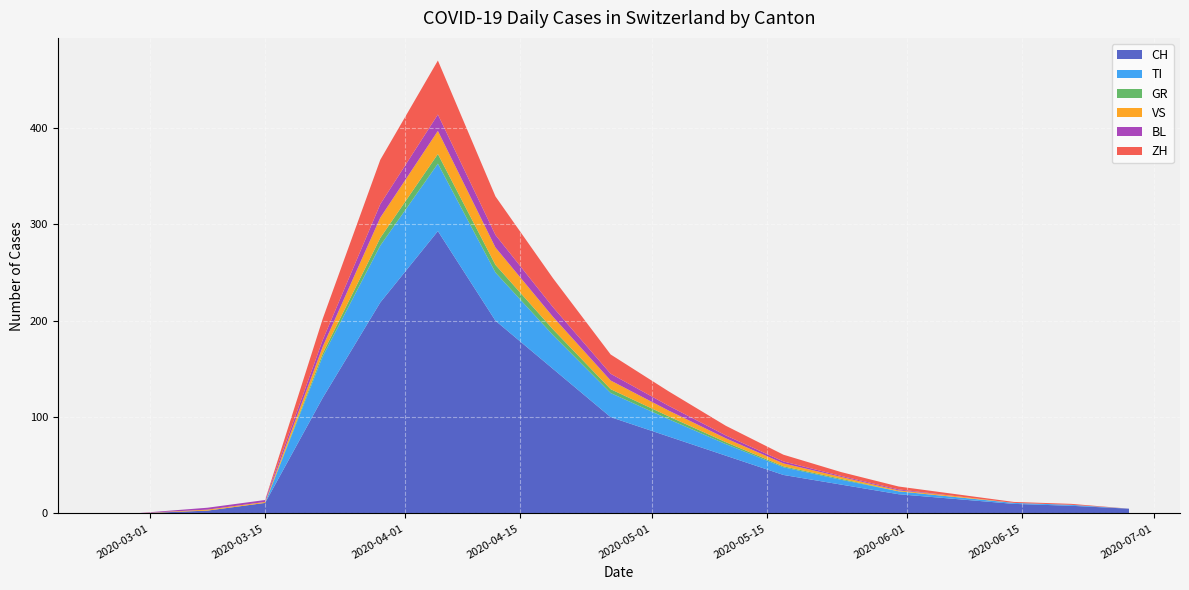

Reading left to right, extract all data points from this chart.

CH: 0=0	1=0	2=3	3=11	4=120	5=219	6=290	7=200	8=150	9=100	10=80	11=60	12=40	13=30	14=20	15=15	16=10	17=8	18=5
TI: 0=0	1=0	2=0	3=0	4=43	5=59	6=67	7=50	8=35	9=25	10=18	11=12	12=8	13=5	14=3	15=2	16=1	17=1	18=0
GR: 0=0	1=0	2=0	3=1	4=3	5=8	6=10	7=8	8=6	9=4	10=3	11=2	12=1	13=1	14=0	15=0	16=0	17=0	18=0
VS: 0=0	1=0	2=1	3=1	4=7	5=21	6=23	7=18	8=12	9=8	10=5	11=3	12=2	13=1	14=1	15=0	16=0	17=0	18=0
BL: 0=0	1=0	2=2	3=2	4=7	5=14	6=17	7=14	8=10	9=7	10=5	11=3	12=2	13=1	14=1	15=0	16=0	17=0	18=0
ZH: 0=0	1=0	2=0	3=0	4=22	5=46	6=54	7=45	8=32	9=22	10=15	11=10	12=7	13=4	14=3	15=2	16=1	17=1	18=0